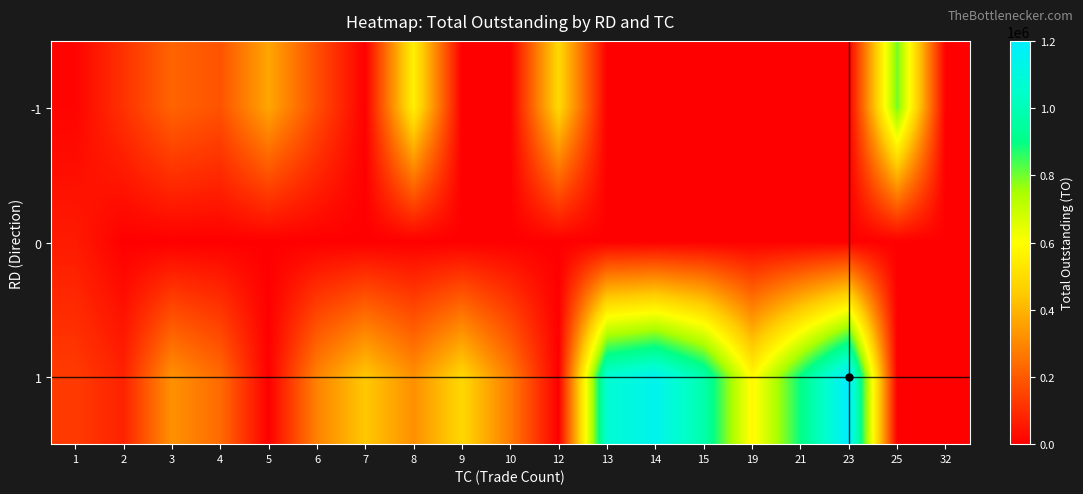

Reading left to right, extract all data points from this chart.

-1: 1=8900	2=110620	3=221040	4=183310	5=367400	6=173180	7=0	8=556010	9=0	10=0	12=487940	13=0	14=0	15=0	19=0	21=0	23=0	25=803440	32=0
0: 1=60000	2=0	3=0	4=0	5=0	6=0	7=0	8=0	9=0	10=0	12=0	13=0	14=0	15=0	19=0	21=0	23=0	25=0	32=0
1: 1=131220	2=75490	3=322040	4=236200	5=0	6=288240	7=442690	8=316270	9=482830	10=273530	12=0	13=1071480	14=1144560	15=977160	19=581160	21=897580	23=1200160	25=0	32=0